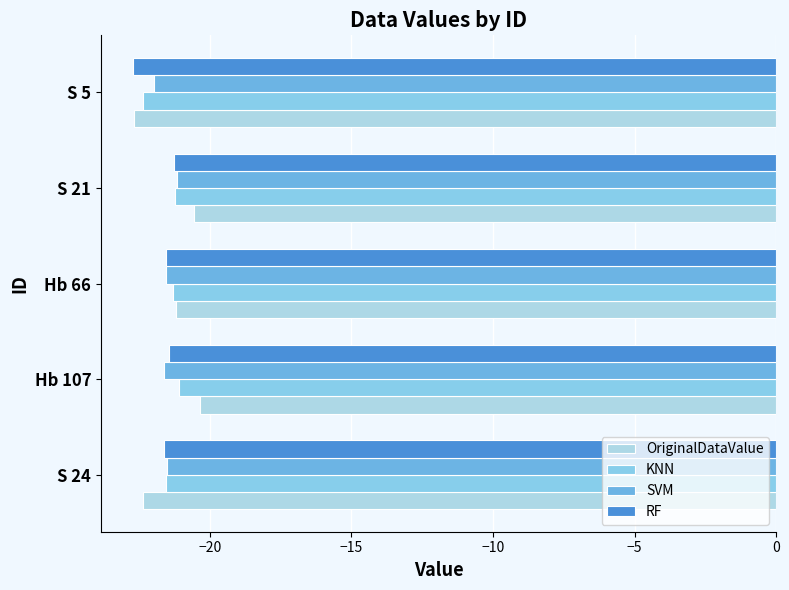

How many data points in OriginalDataValue are less than -21?

3